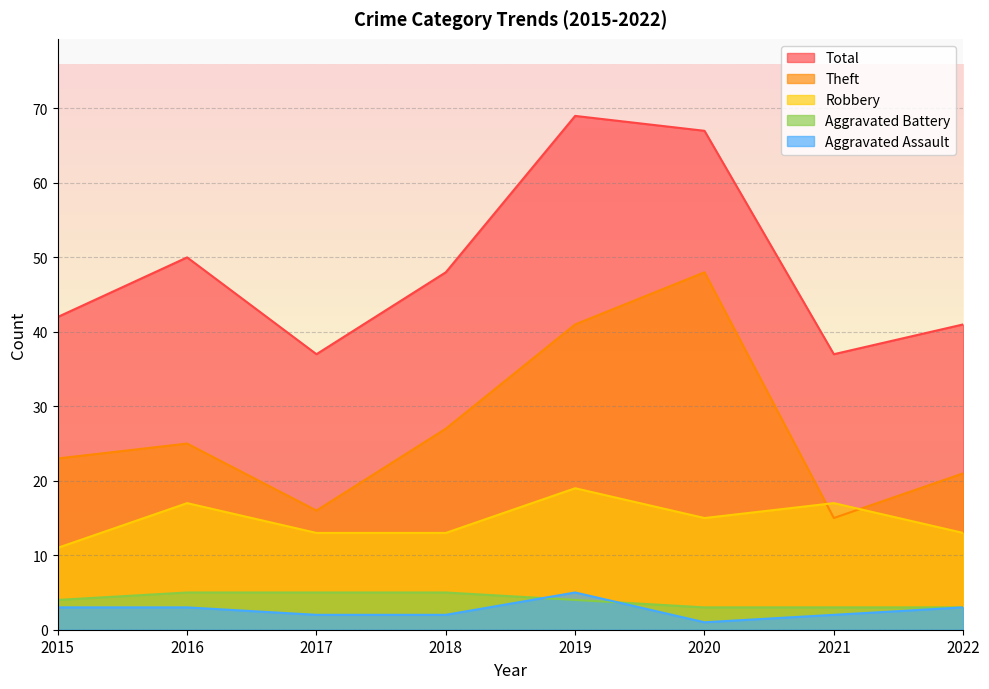

Is the value of Robbery at 2017 greater than the value of Aggravated Battery at 2021?

Yes